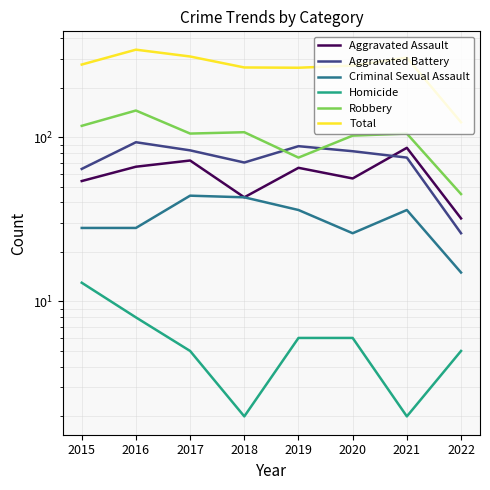

True or false: Total has more than 2 points higher than both neighbors.

False